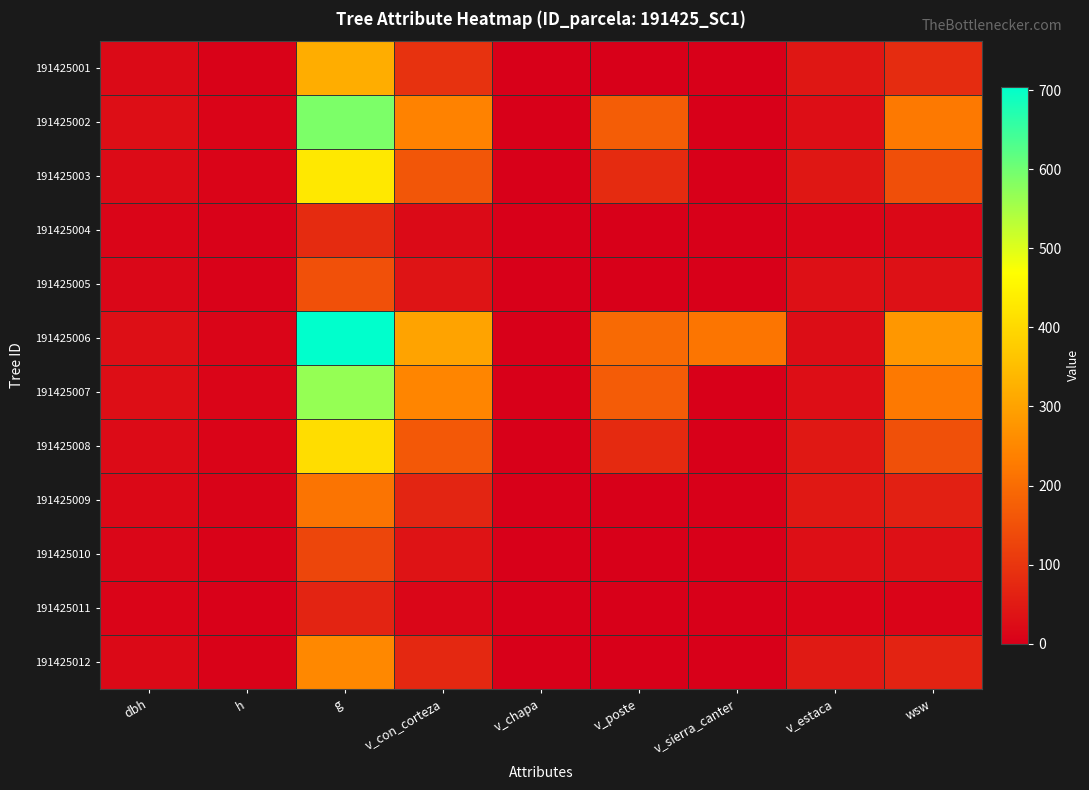

Which has a higher value, v_con_corteza or h?

v_con_corteza